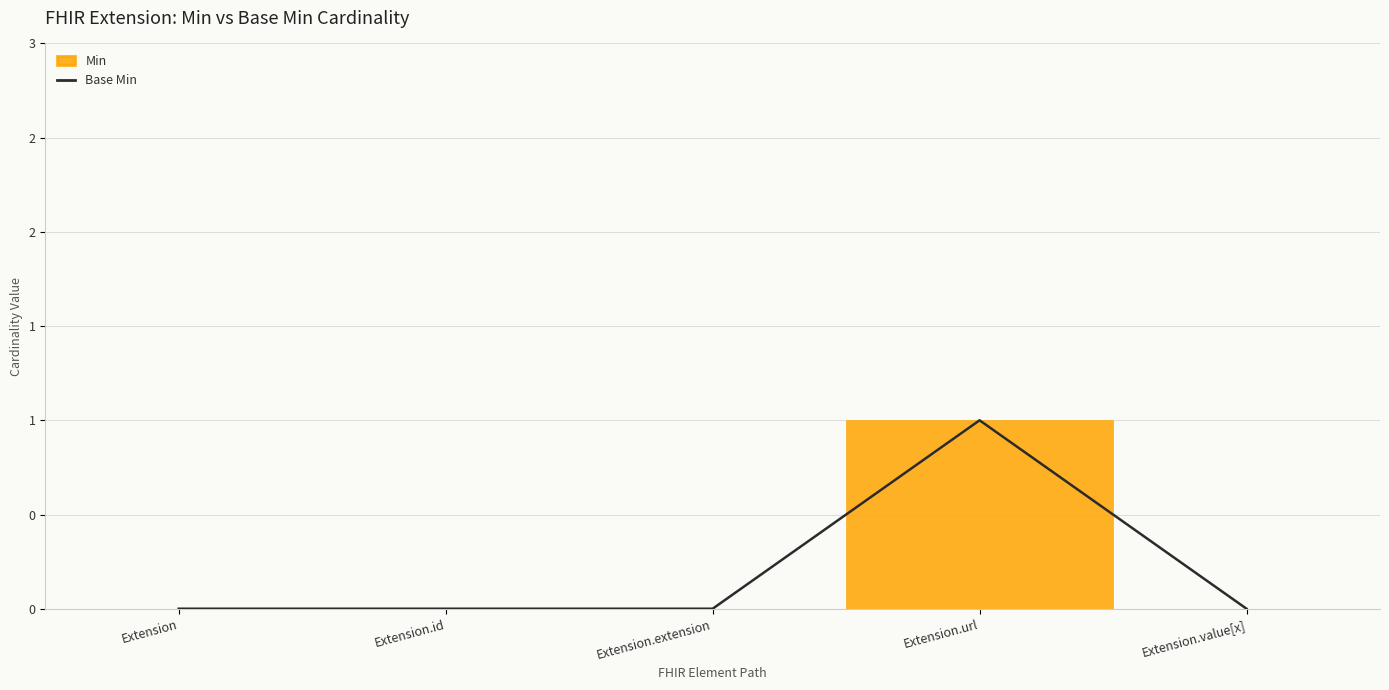

Reading right to left, list all the values displayed in this chart.

Extension.value[x]=0	Extension.url=1	Extension.extension=0	Extension.id=0	Extension=0